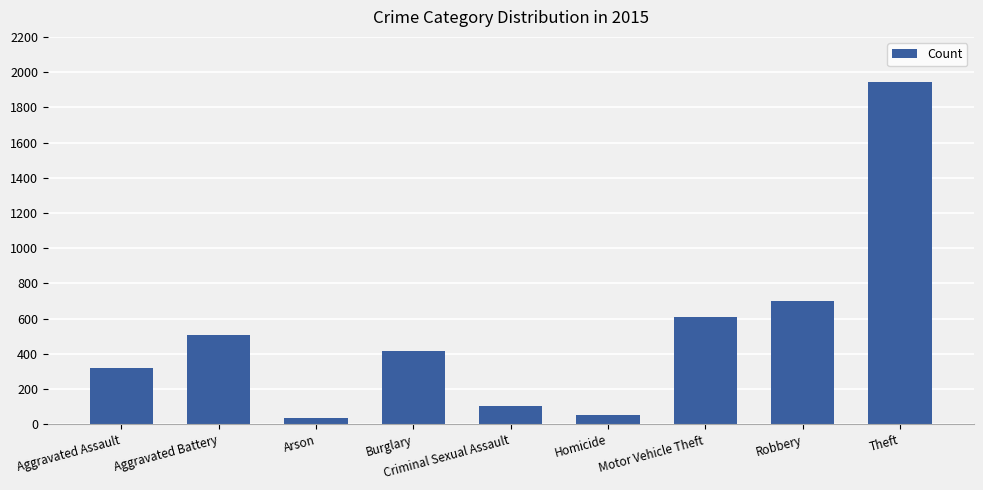

Reading right to left, extract all data points from this chart.

Theft=1946	Robbery=699	Motor Vehicle Theft=607	Homicide=50	Criminal Sexual Assault=105	Burglary=414	Arson=34	Aggravated Battery=507	Aggravated Assault=319